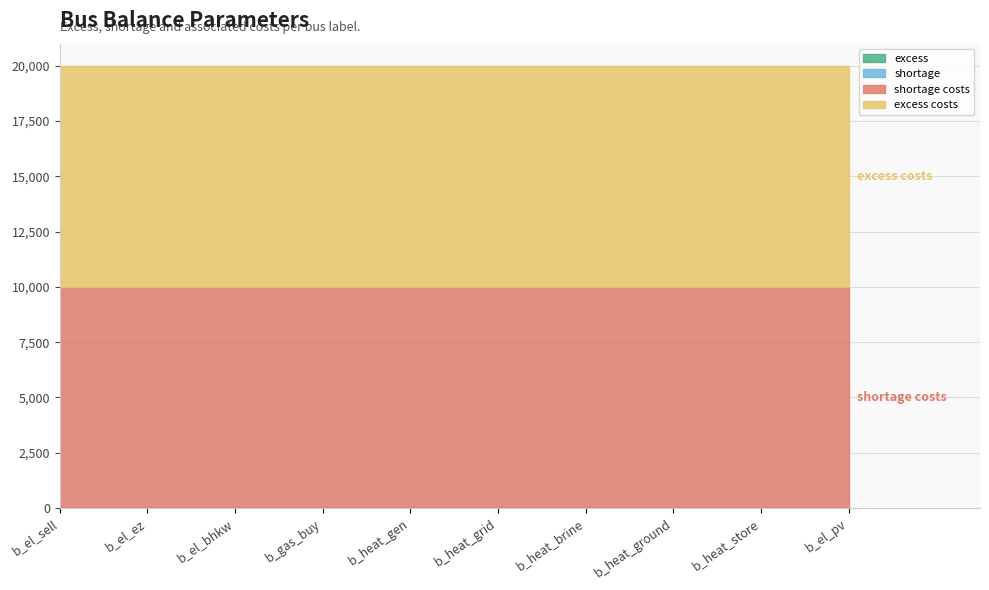

Is the value of excess costs at b_gas_buy greater than the value of shortage at b_heat_grid?

Yes